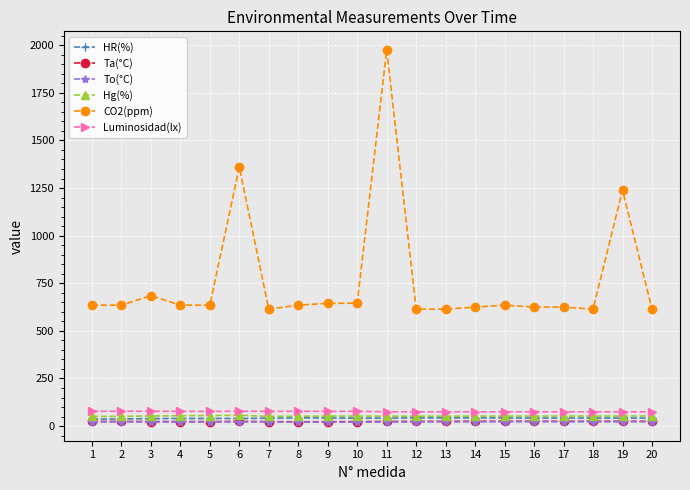

True or false: HR(%) has more than 1 interior local peaks.

True